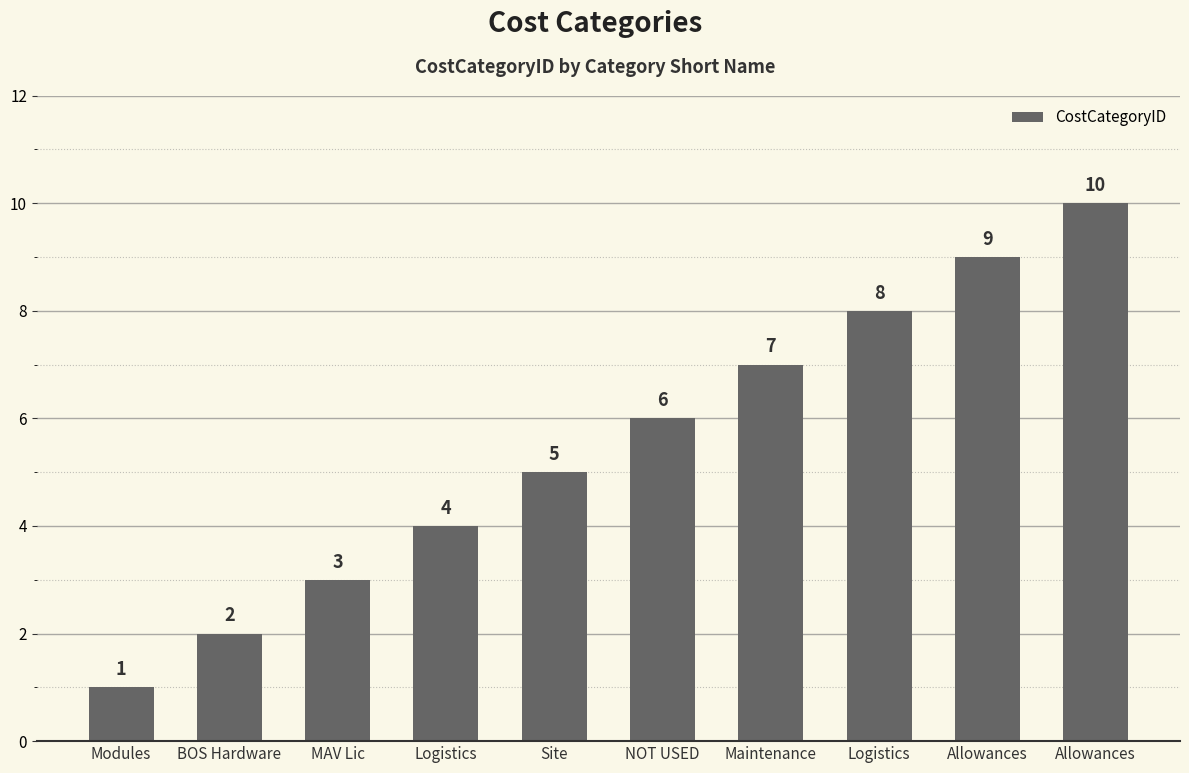

Count the number of categories in the chart.

10